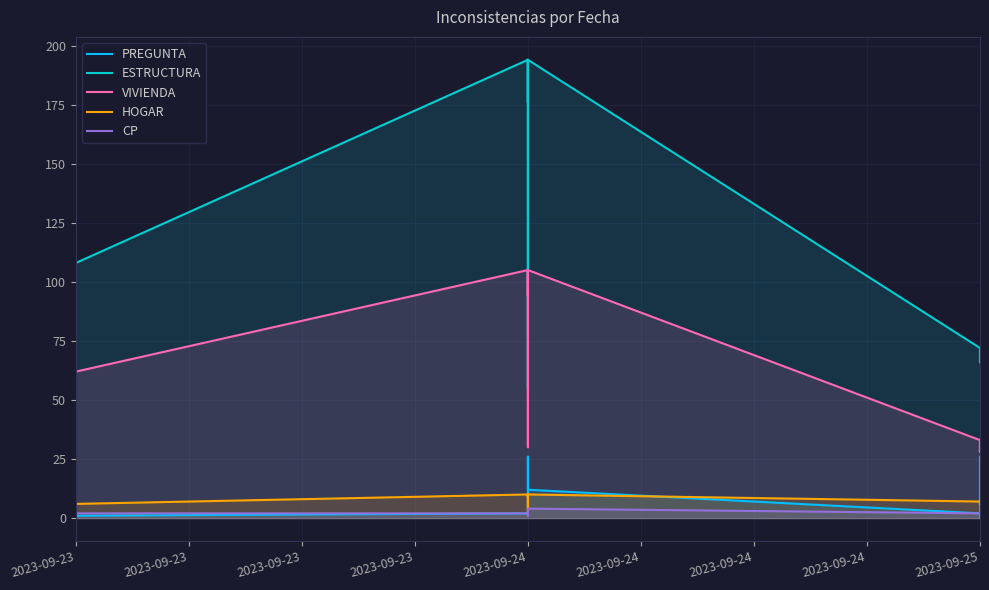

Is the value of PREGUNTA at 2023-09-25 greater than the value of CP at 2023-09-24?

No